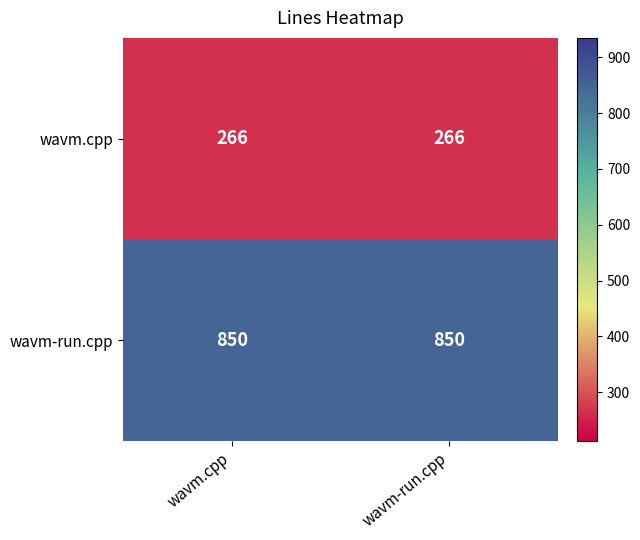

List the series in order of their peak value, lowest first.

wavm.cpp, wavm-run.cpp